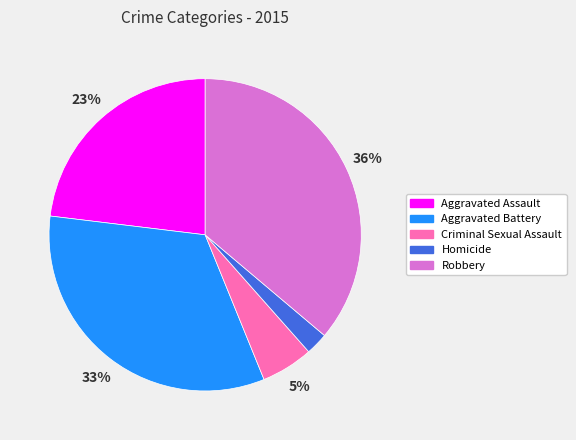

To the nearest percent, what is the combined percentage of Aggravated Battery and Homicide?

35%